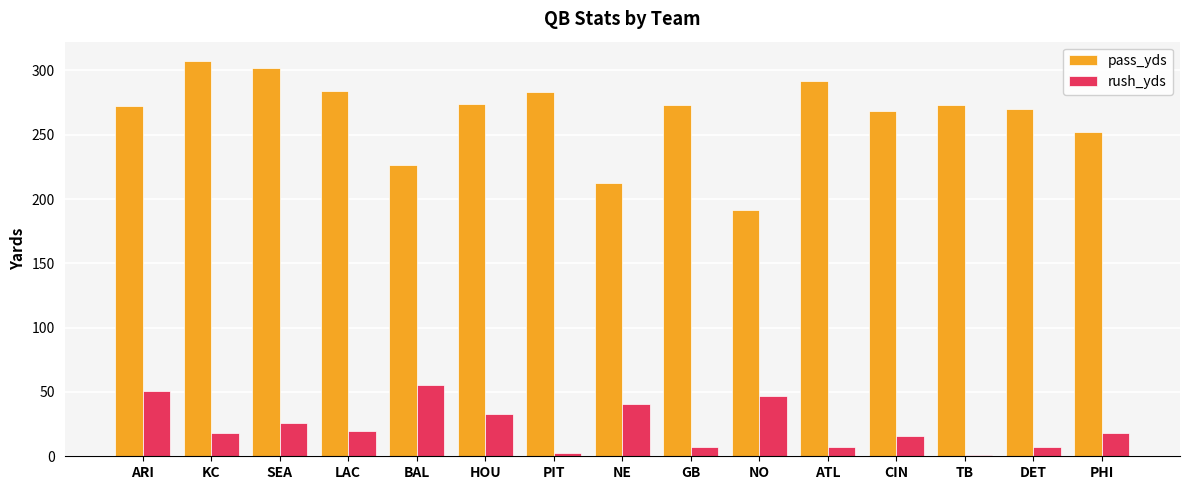

At which label does rush_yds first exceed 18?

ARI